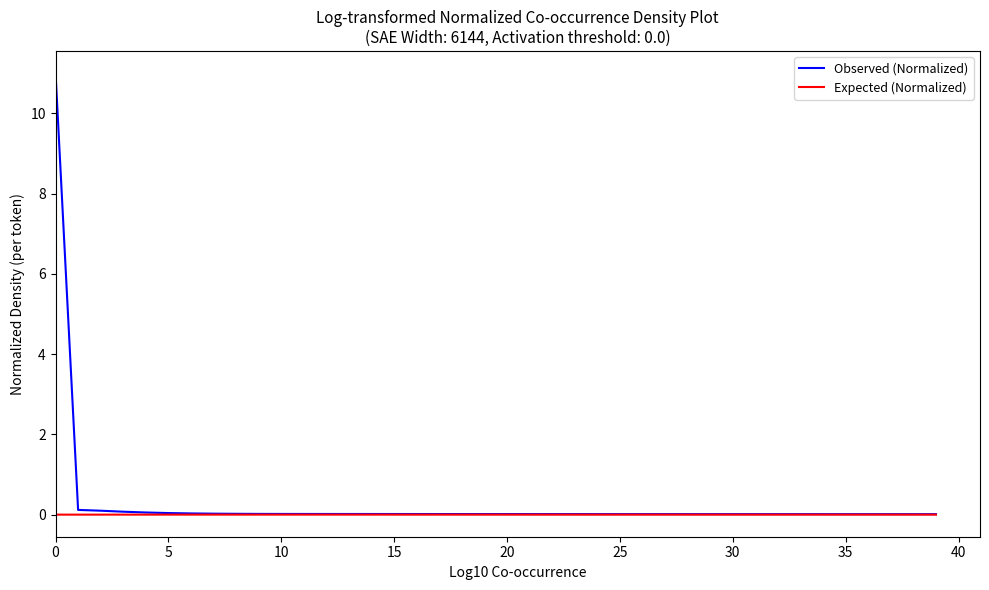

Which series has the largest range (max minus min)?

Observed (Normalized)